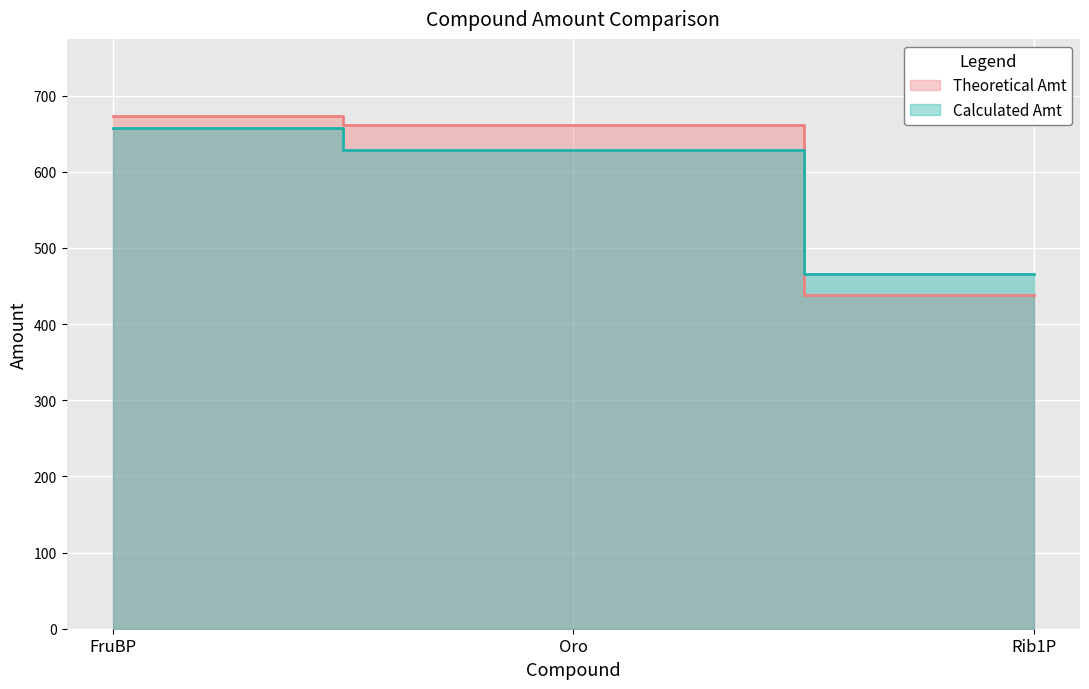

Which label corresponds to the smallest value in the chart?

Rib1P